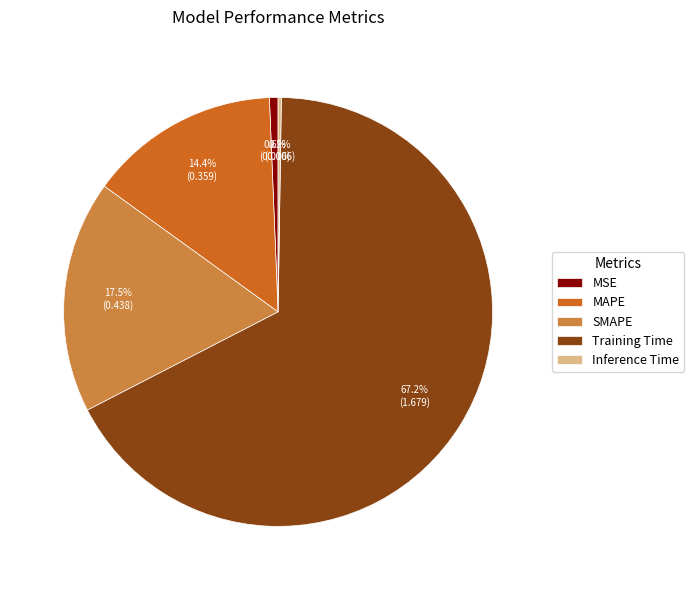

What percentage is NOT represented by MSE?

99.4%